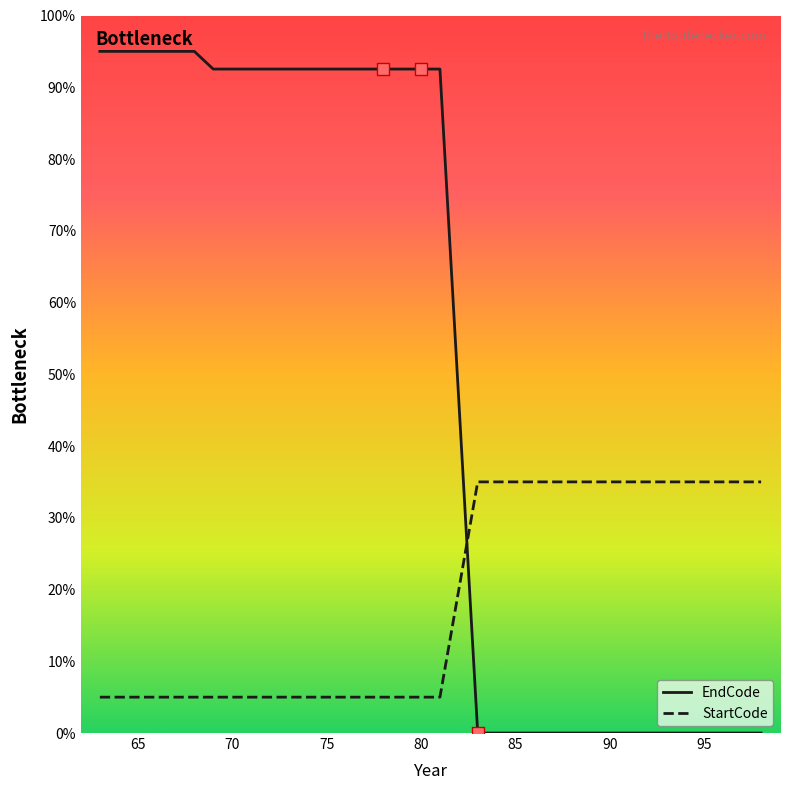

Which series has the largest total across all categories?

EndCode